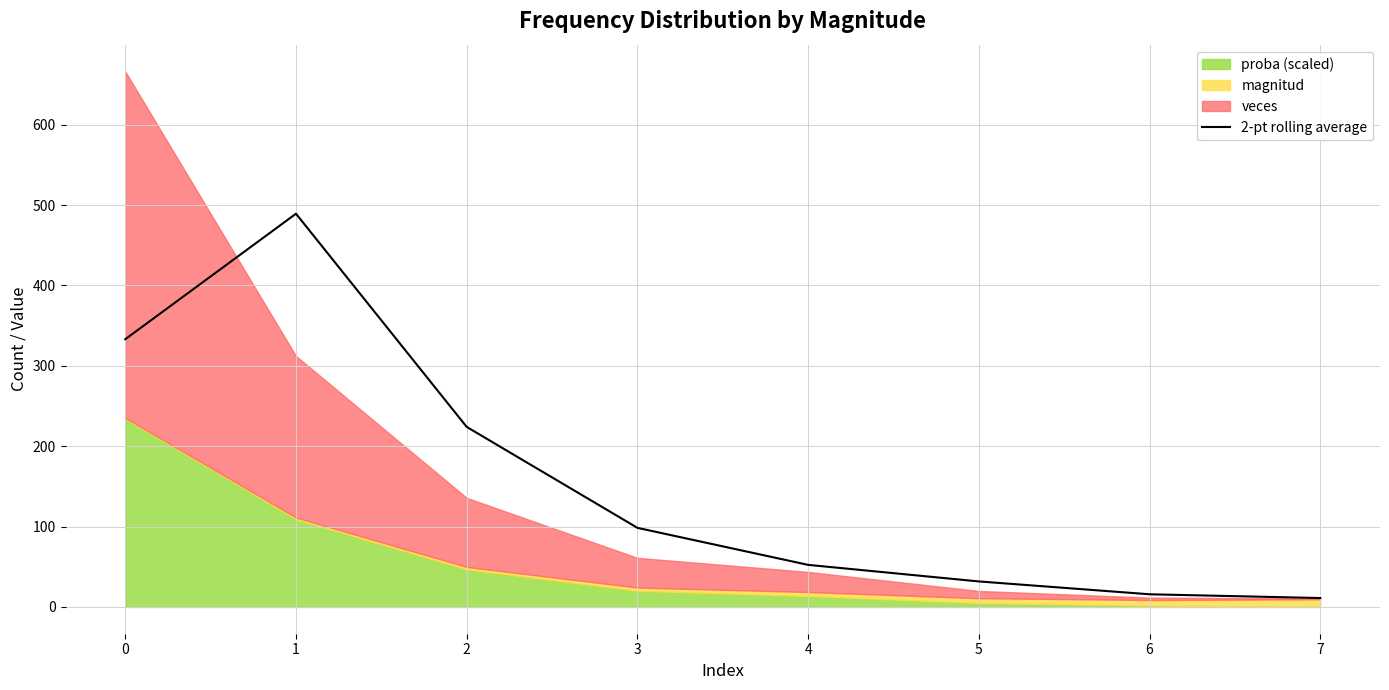

True or false: the data has more than 1 interior local peaks.

False